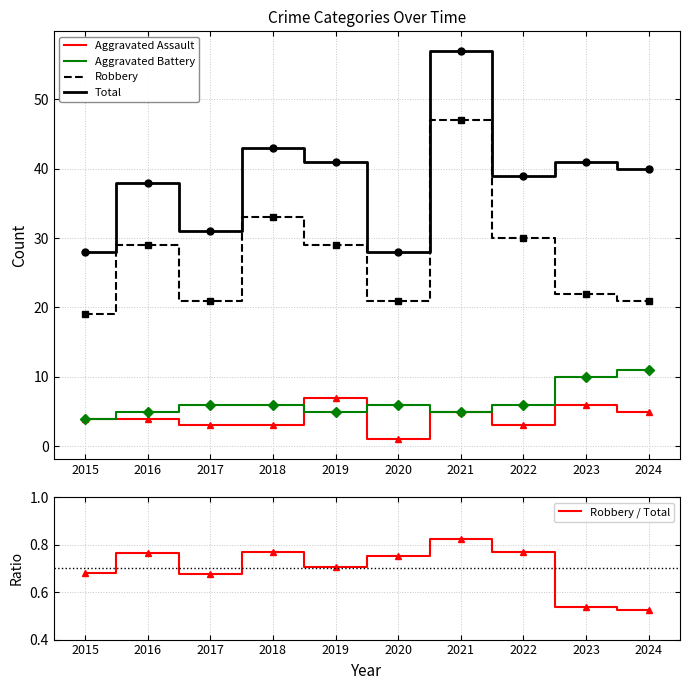

What is the minimum value shown in the chart?

0.5